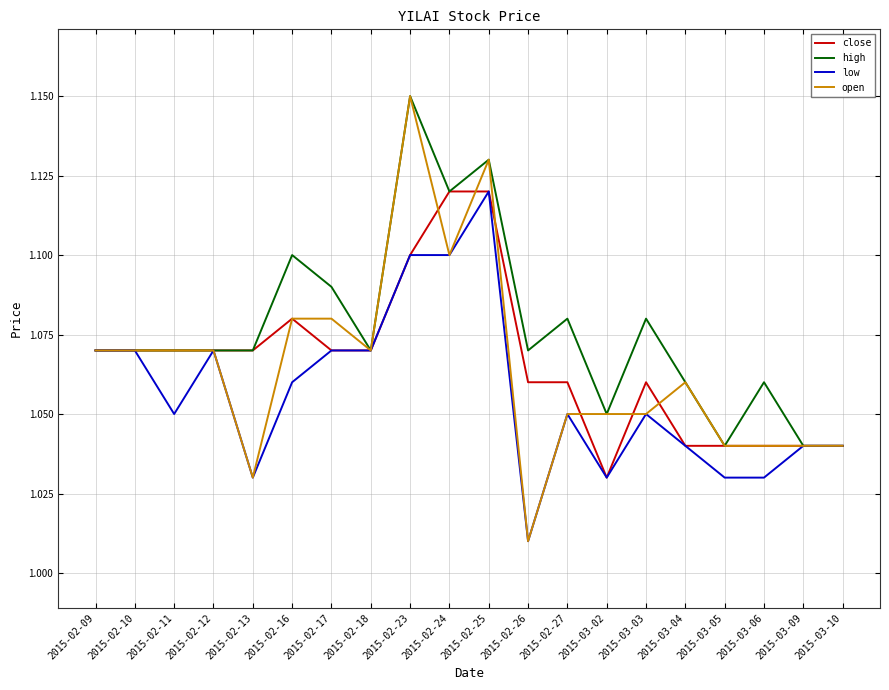

The high series shows 0.7 at 2015-02-24. True or false?

False